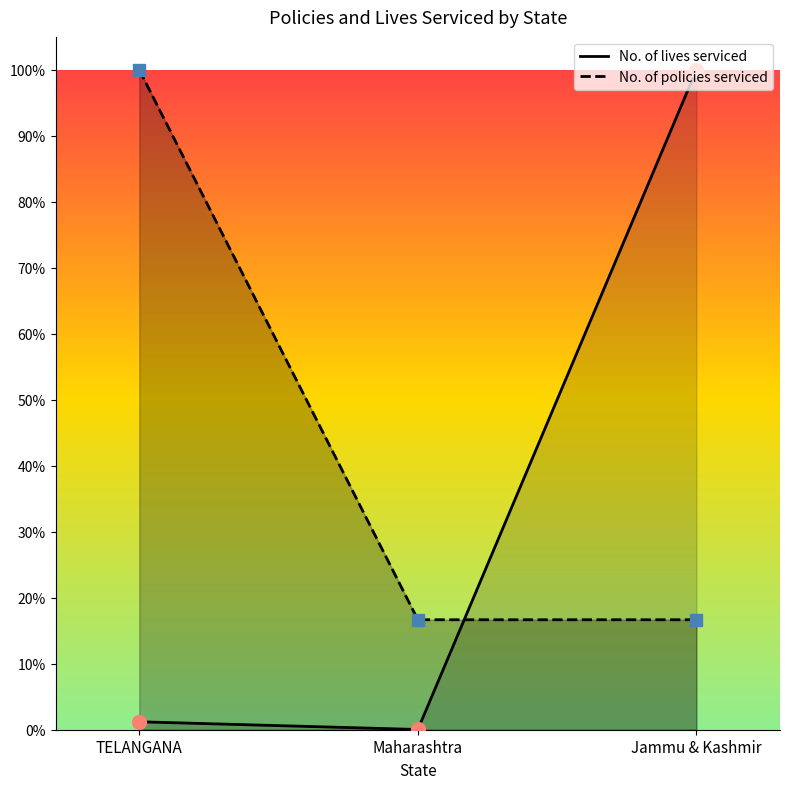

Reading right to left, extract all data points from this chart.

No. of policies serviced: Jammu & Kashmir=0.2	Maharashtra=0.2	TELANGANA=1.0
No. of lives serviced: Jammu & Kashmir=1.0	Maharashtra=0.0	TELANGANA=0.0